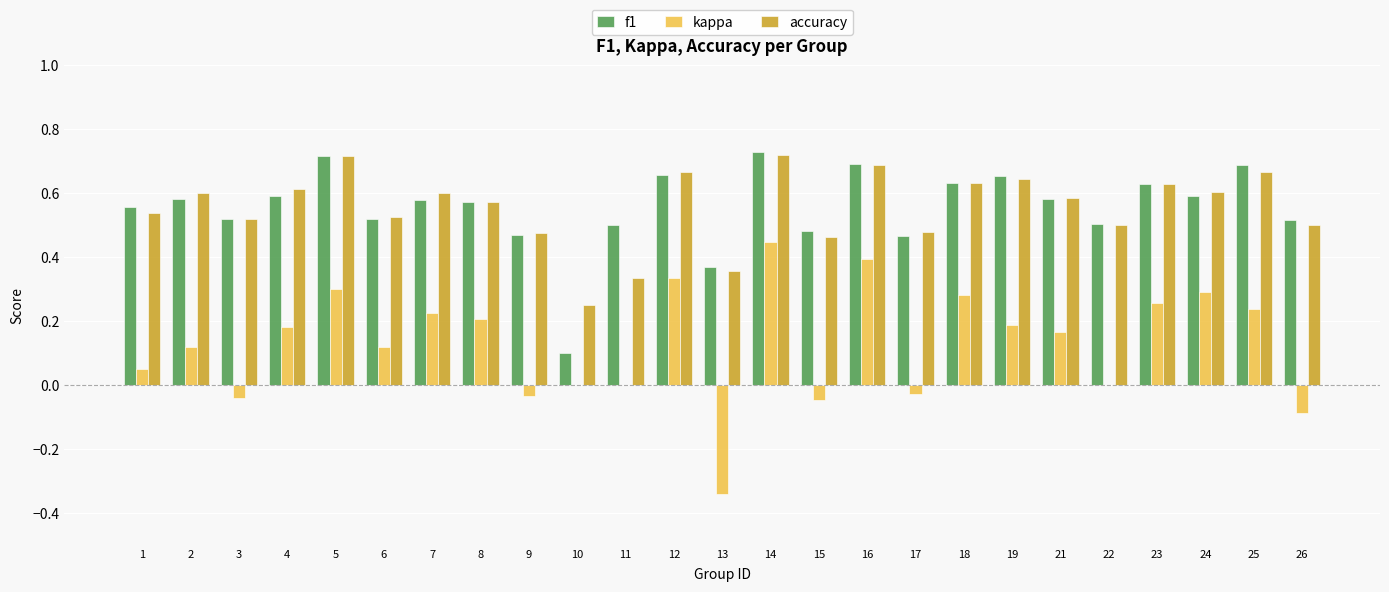

Which series changed the most between 23 and 26?

kappa